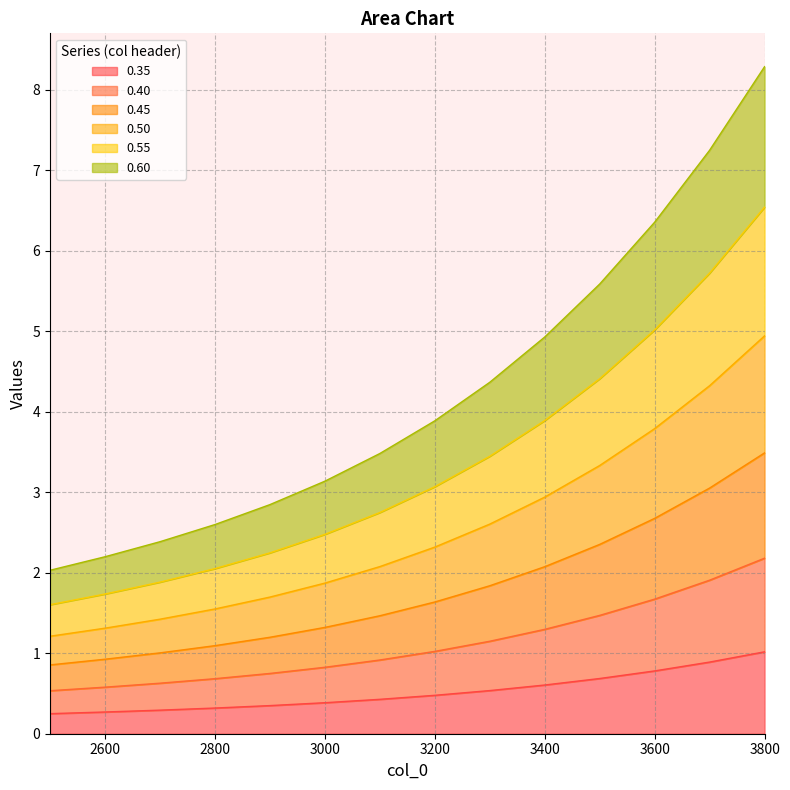

Which has a higher value, 3200 or 2700?

3200